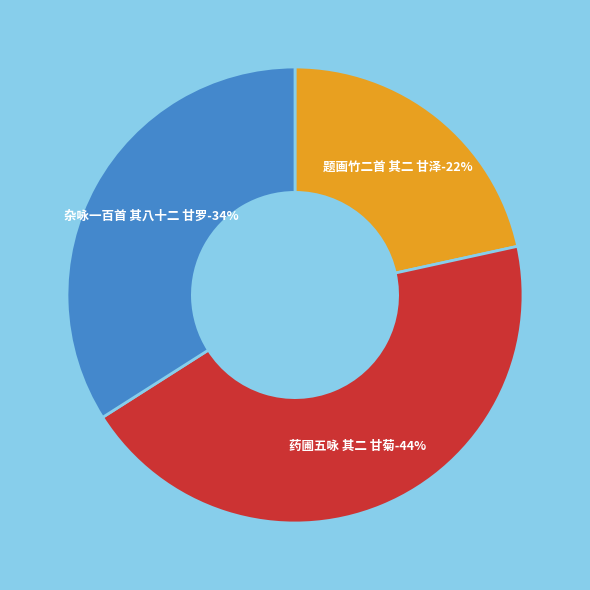

The 题画竹二首 其二 甘泽 slice represents 22% of the pie. True or false?

True